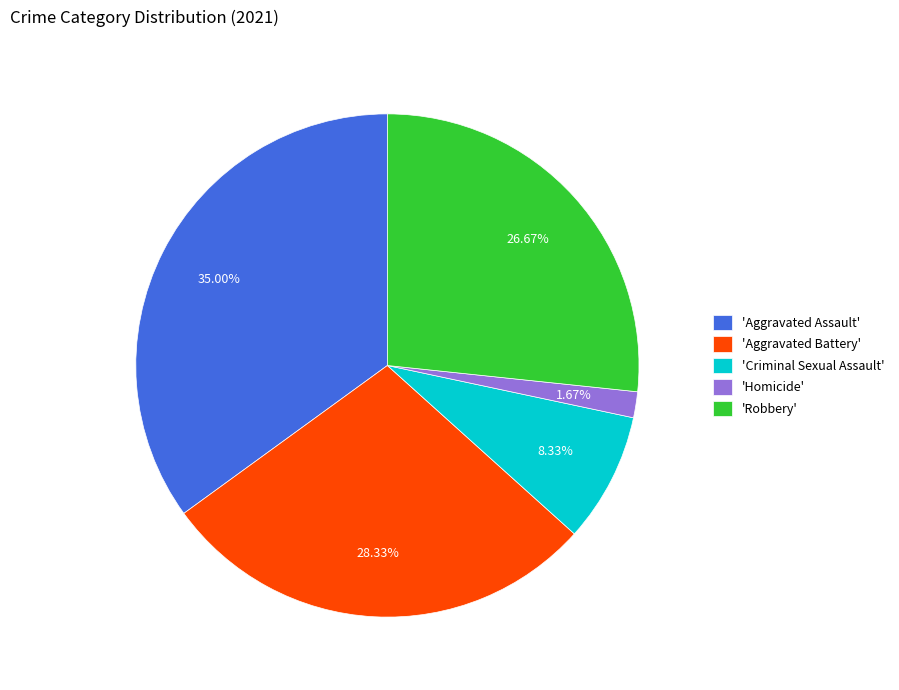

Is there any slice that represents more than half of the pie?

No